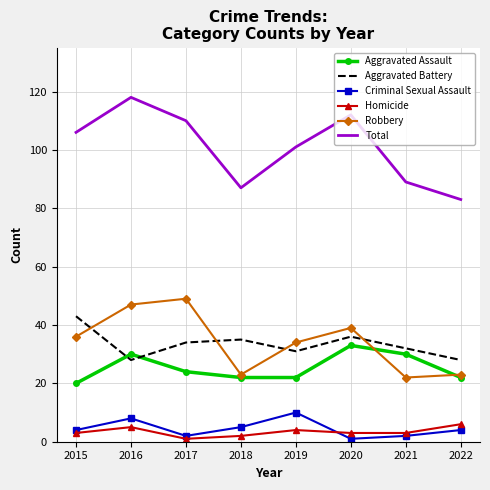

What is the maximum value shown in the chart?

118